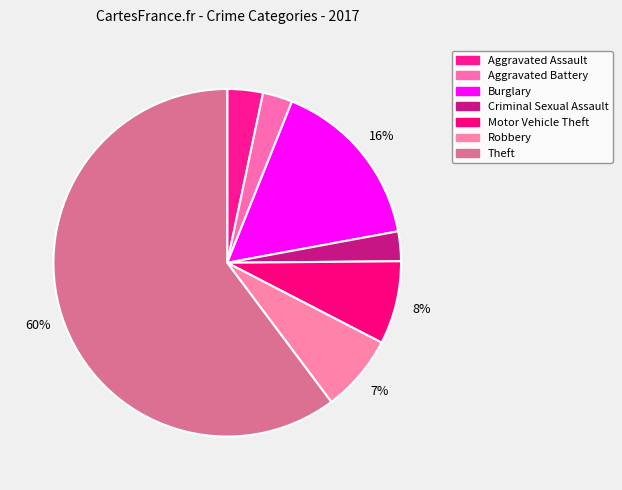

How many segments does this pie chart have?

7